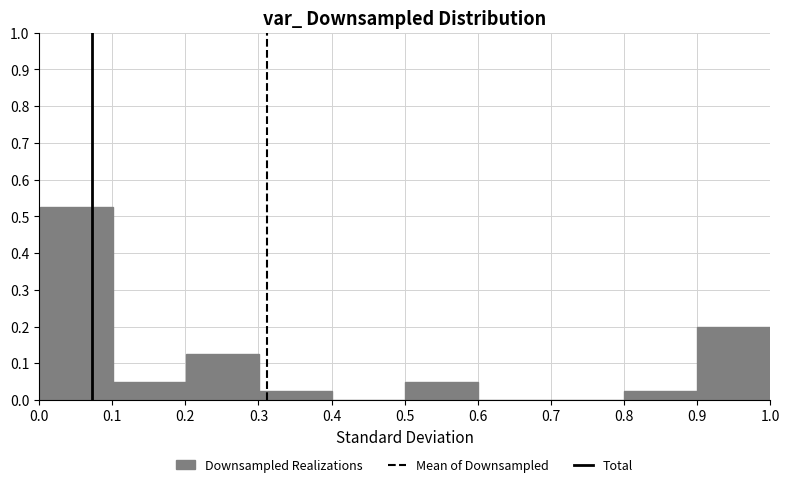

Reading left to right, transcribe this chart: for each bar, give the range it covers on the x-axis and its height. Neither the bar edges nor the heights are printed on the chart, so give them approximately, as read against the axes.

0.0 to 0.1: 0.53
0.1 to 0.2: 0.05
0.2 to 0.3: 0.13
0.3 to 0.4: 0.03
0.4 to 0.5: 0
0.5 to 0.6: 0.05
0.6 to 0.7: 0
0.7 to 0.8: 0
0.8 to 0.9: 0.03
0.9 to 1.0: 0.20